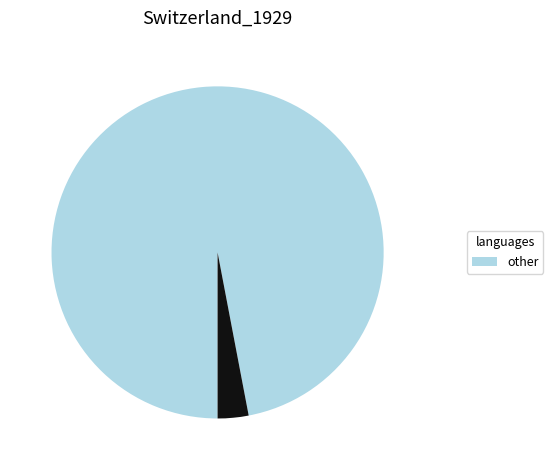

Is there any slice that represents more than half of the pie?

Yes